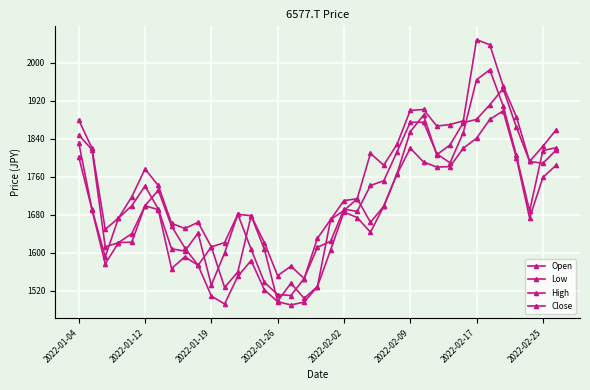

How many distinct data groups are displayed?

4